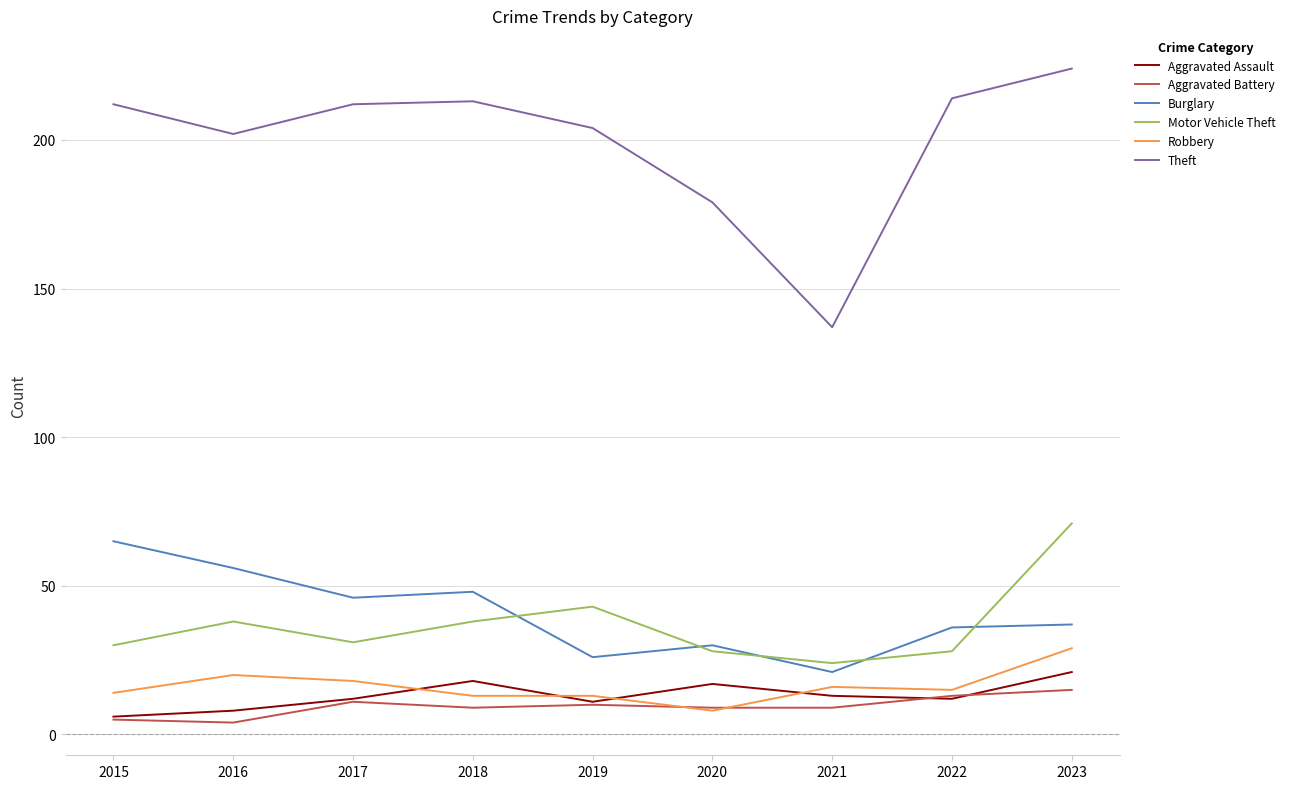

True or false: Aggravated Battery and Theft intersect in this chart.

False